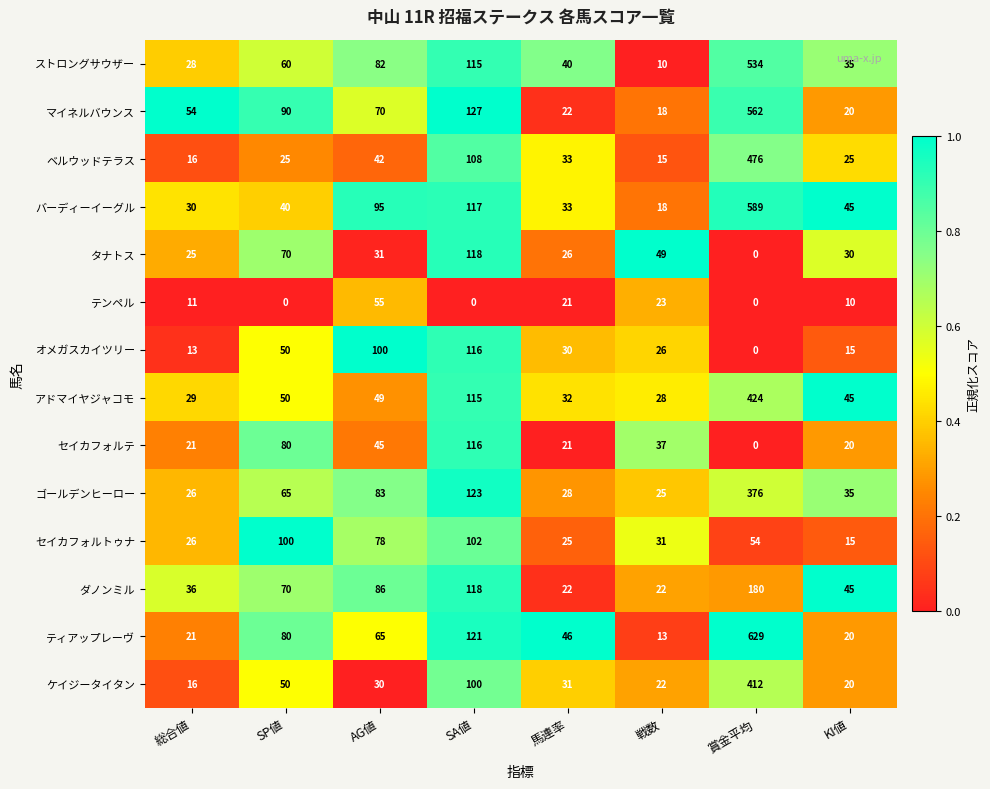

At which label does セイカフォルトゥナ first exceed 54?

SP値